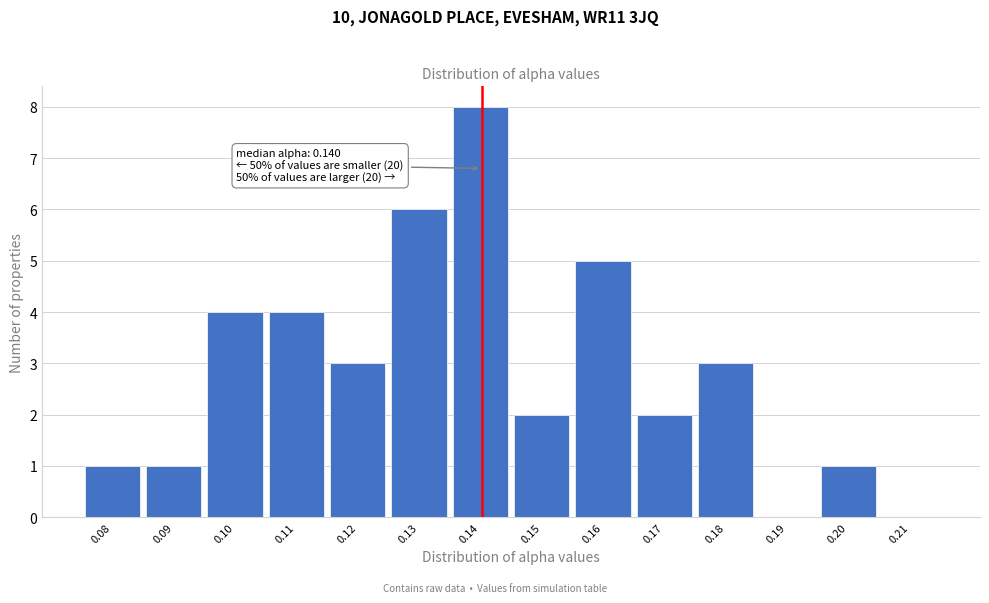

Reading left to right, what are all the values shown in this chart?

0.08=1	0.09=1	0.10=4	0.11=4	0.12=3	0.13=6	0.14=8	0.15=2	0.16=5	0.17=2	0.18=3	0.19=0	0.20=1	0.21=0